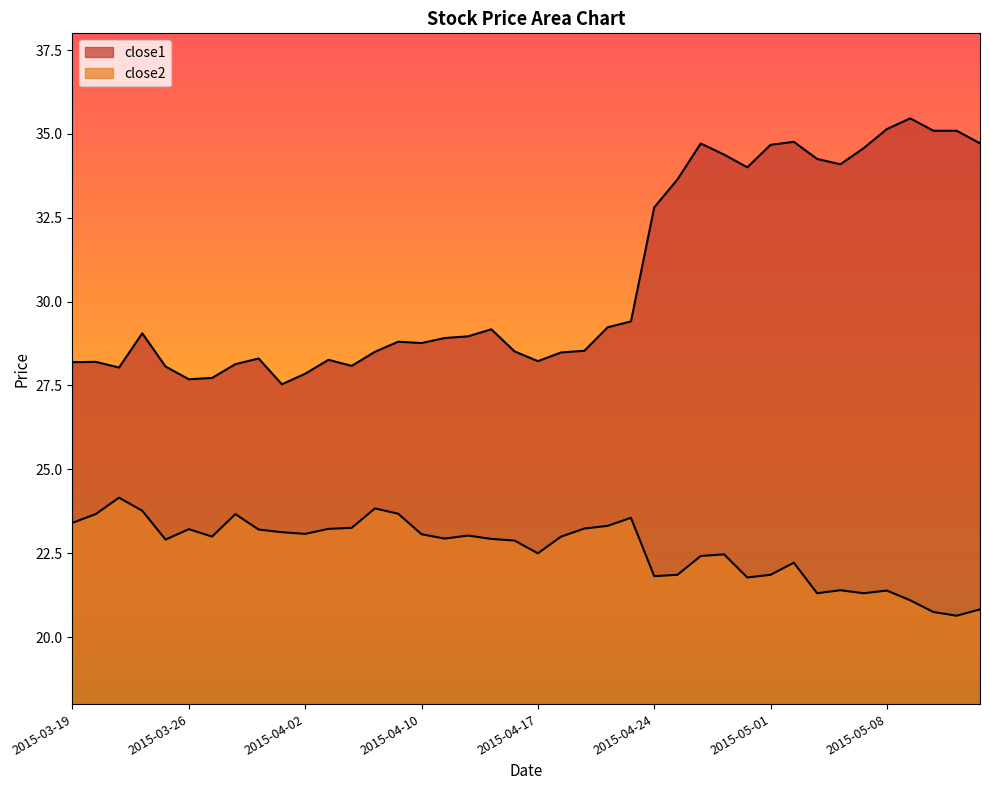

How many interior local peaks does the close2 series have?

10